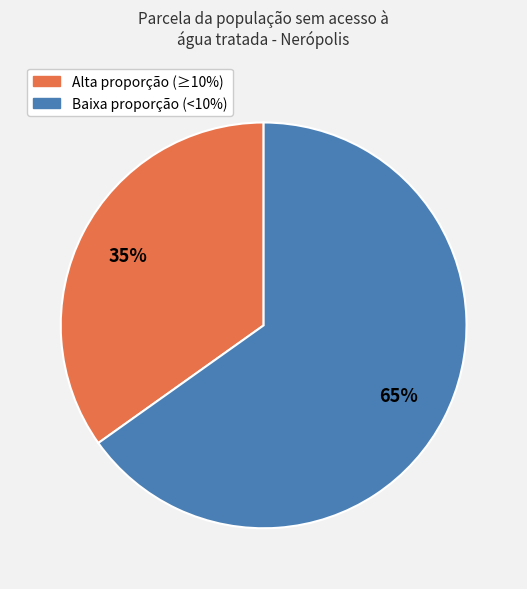

How many slices are in this pie chart?

2